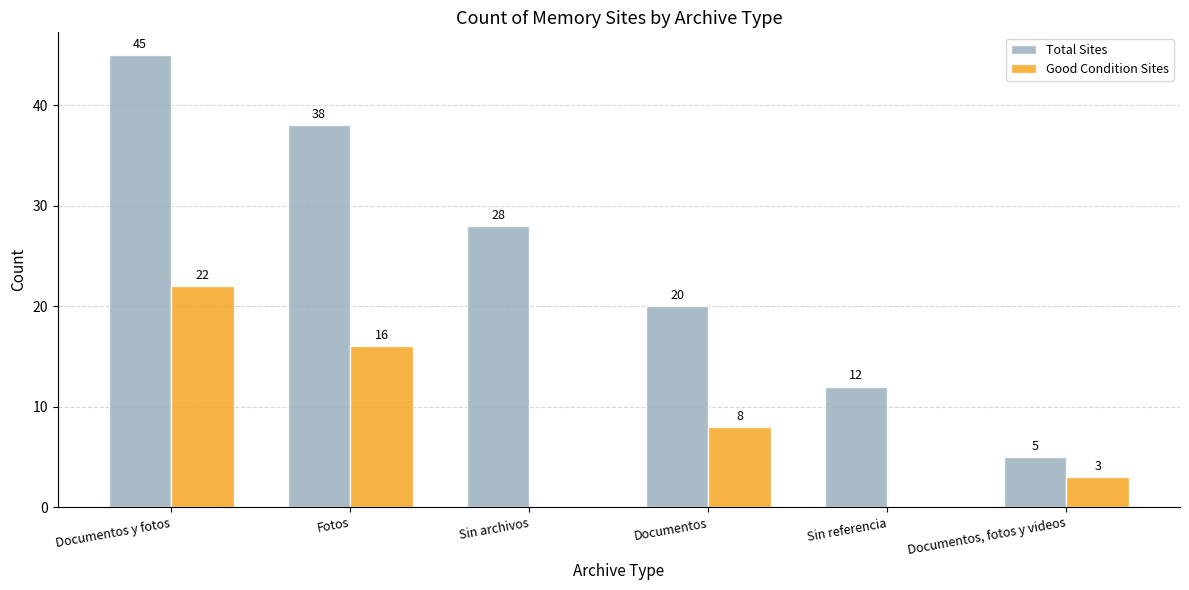

Is it true that Good Condition Sites equals 39 at Documentos y fotos?

False